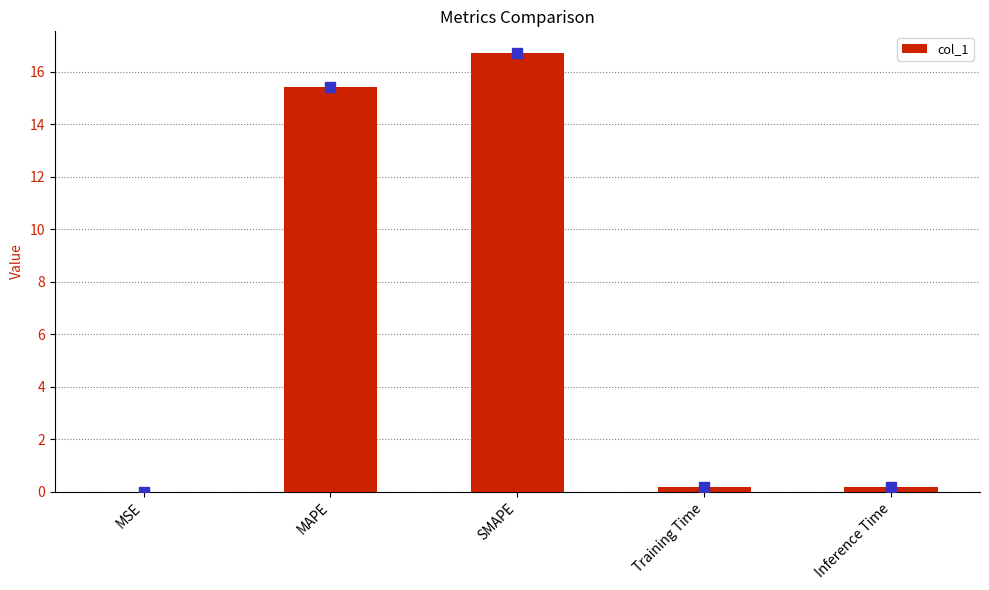

Reading right to left, extract all data points from this chart.

Inference Time=0.2	Training Time=0.2	SMAPE=16.7	MAPE=15.4	MSE=0.0